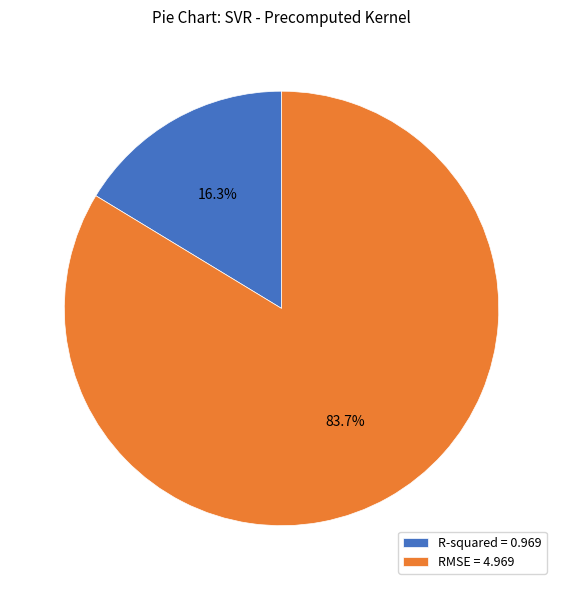

Which has a higher value, RMSE or R-squared?

RMSE